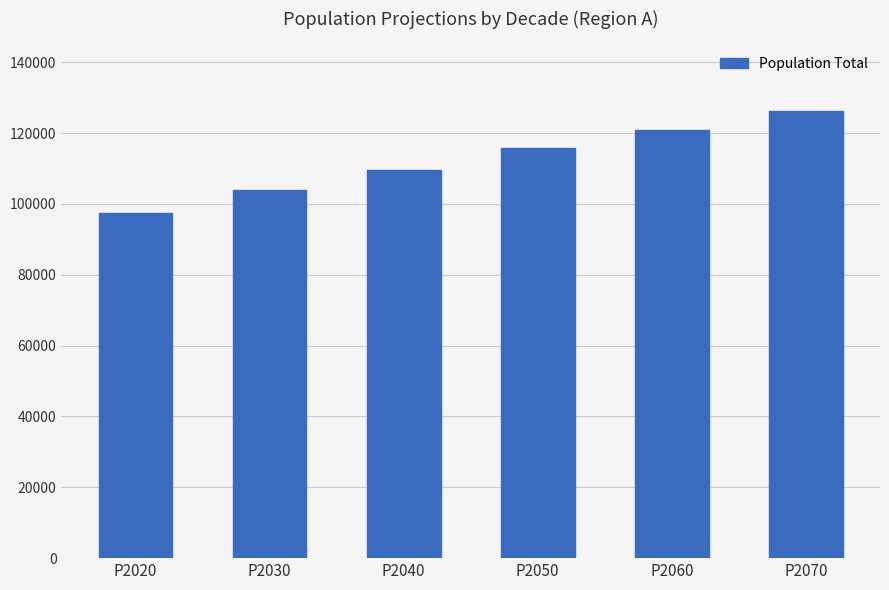

What is the sum of all values?

673626